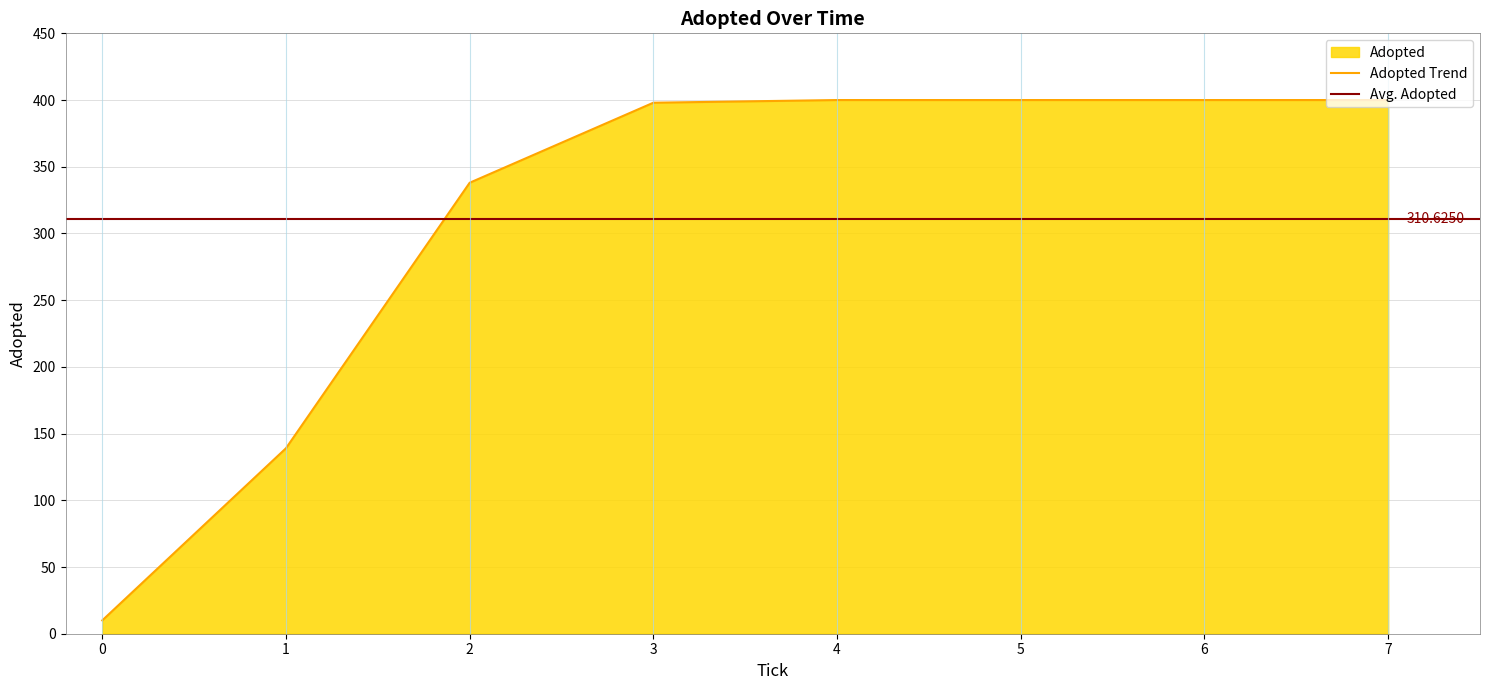

What is the label of the 7th point from the left?

6.0